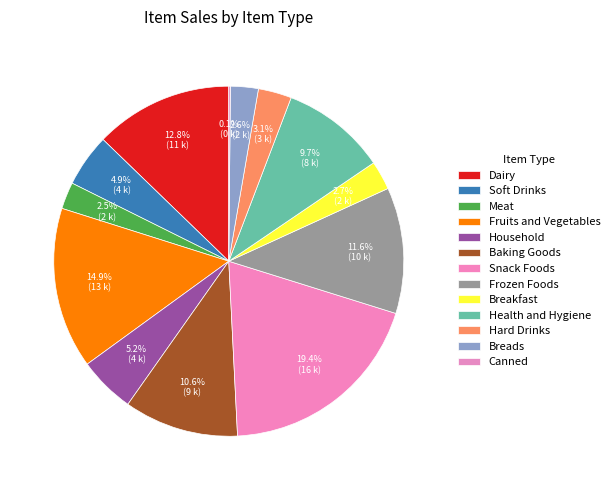

Combined, what portion of the pie is Fruits and Vegetables and Household?

20.1%